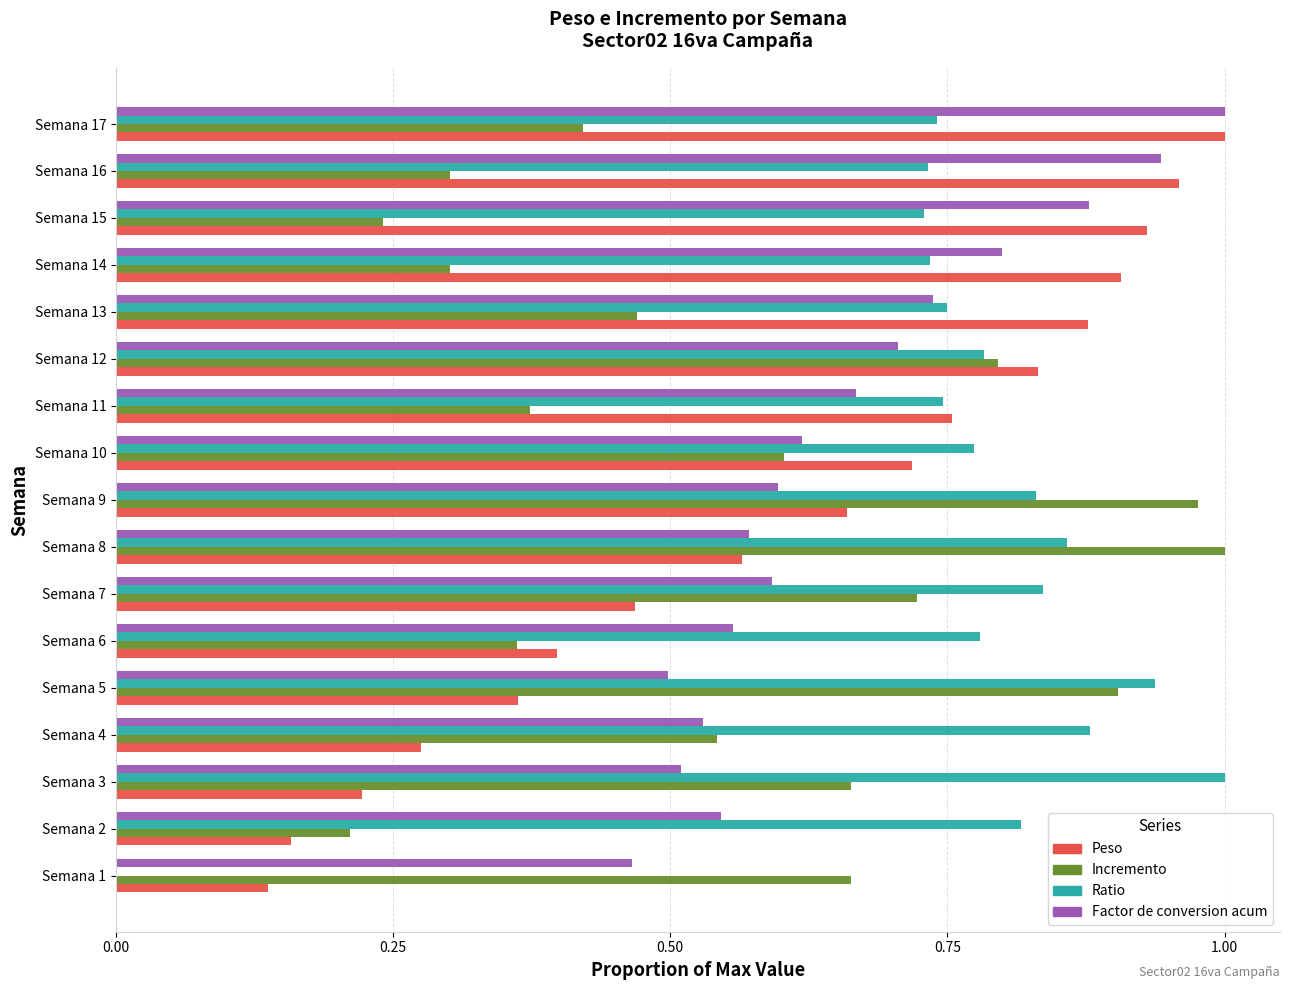

True or false: Incremento has a value of 1.0 at Semana 9.

True